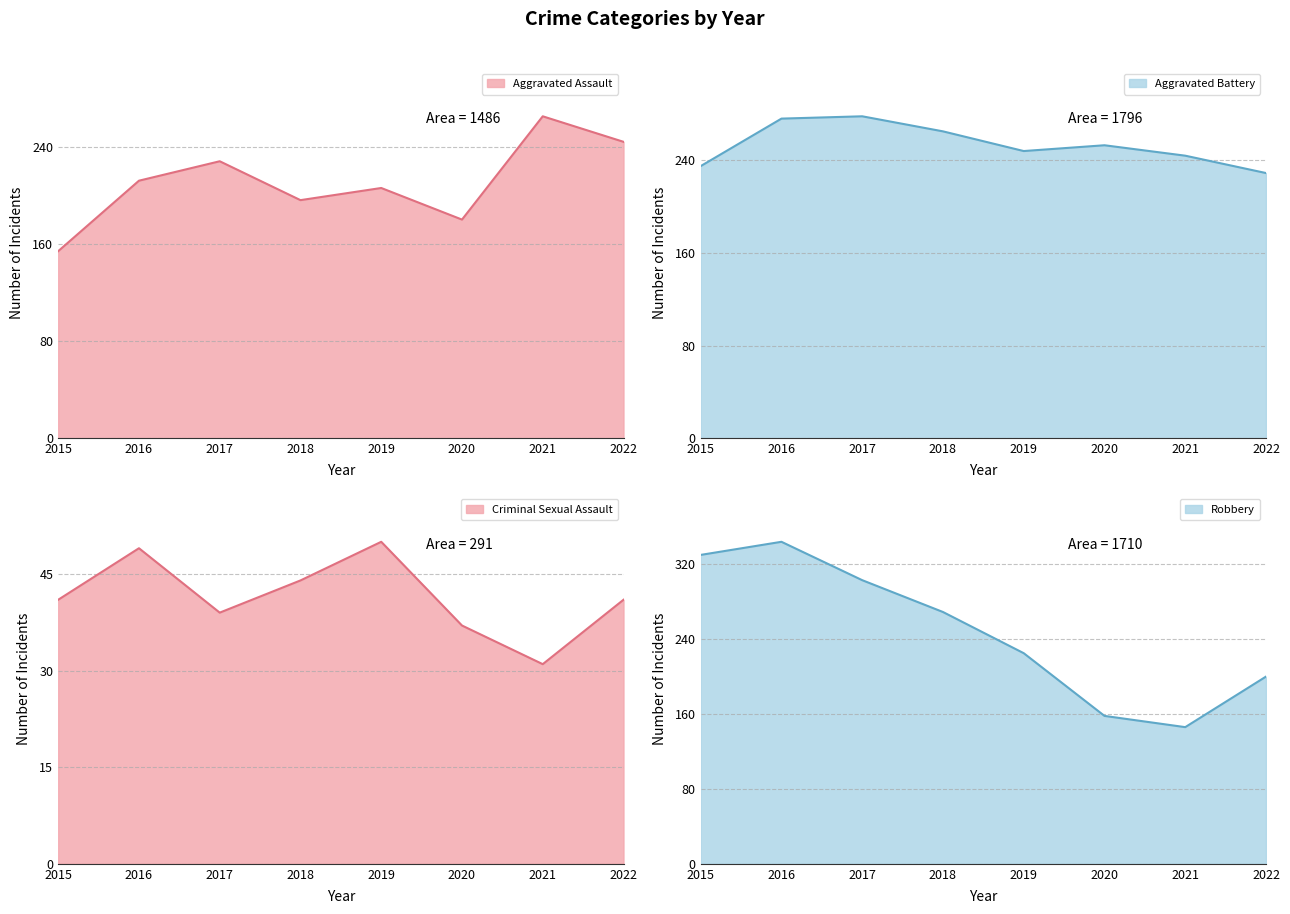

What is the sum of all Robbery values?

1975